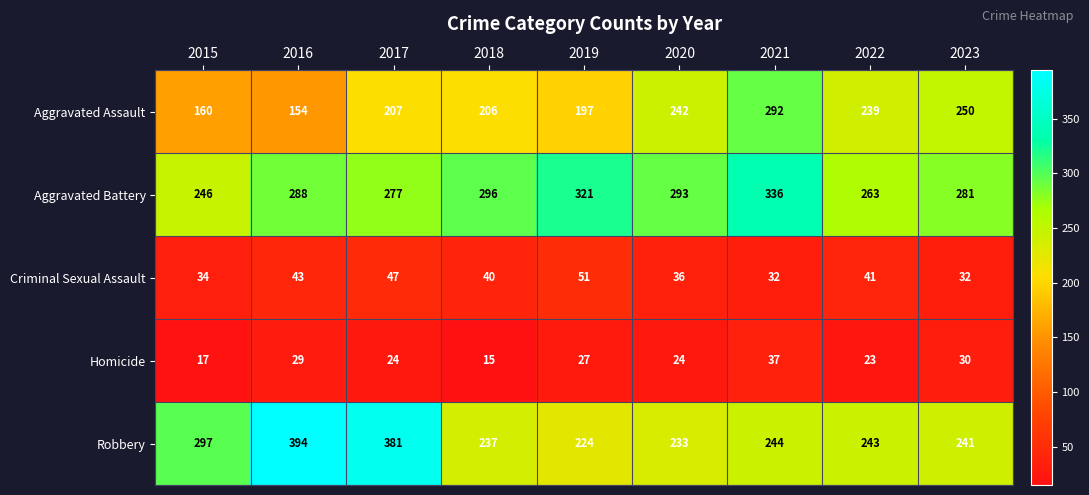

List the series in order of their peak value, highest first.

Robbery, Aggravated Battery, Aggravated Assault, Criminal Sexual Assault, Homicide